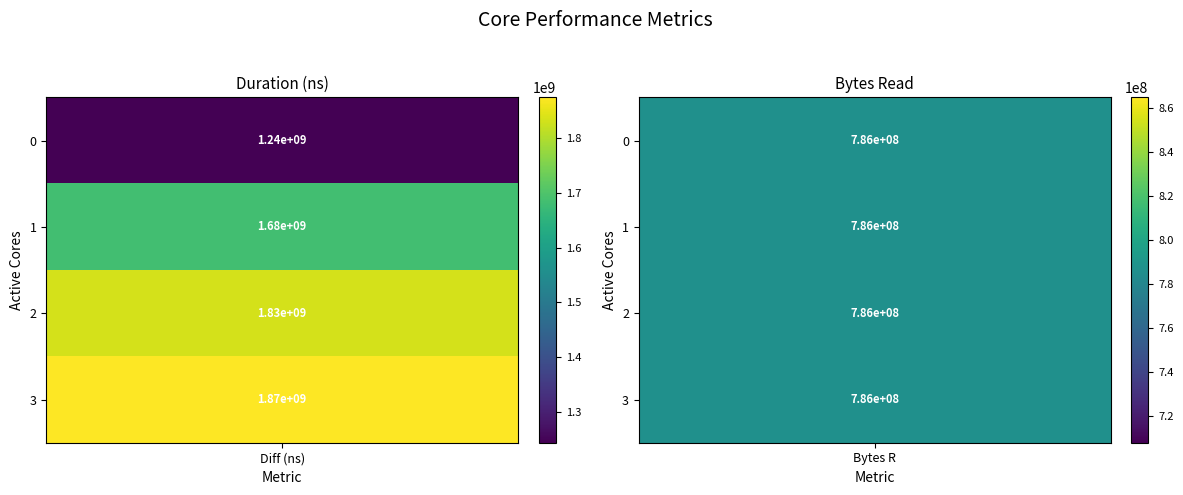

Reading left to right, transcribe all the data shown in this chart.

Diff (ns): 0=1243396927	1=1683885769	2=1833758264	3=1874469421
Bytes R: 0=786432000	1=786432000	2=786432000	3=786432000